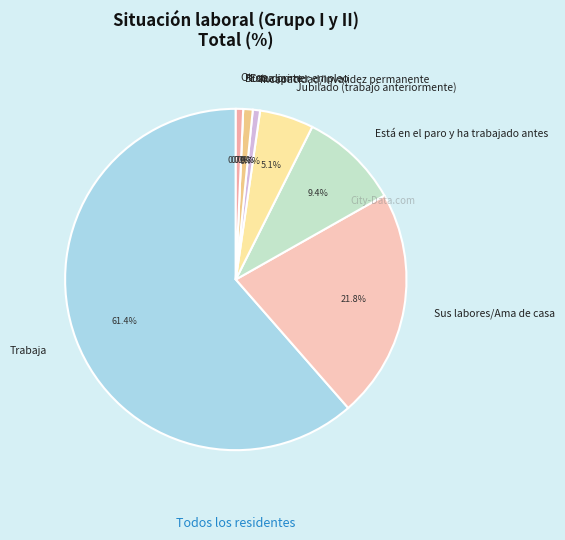

Rank the categories by value from lowest to highest.

Busca primer empleo, Incapacidad/invalidez permanente, Otros, Estudiante, Jubilado (trabajó anteriormente), Está en el paro y ha trabajado antes, Sus labores/Ama de casa, Trabaja